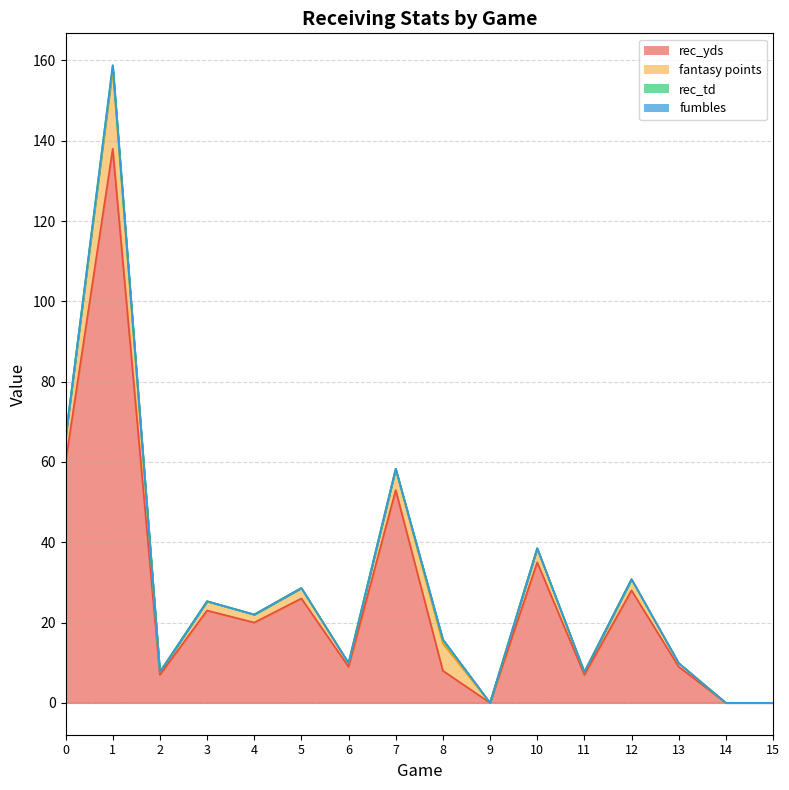

Which series has the largest range (max minus min)?

rec_yds